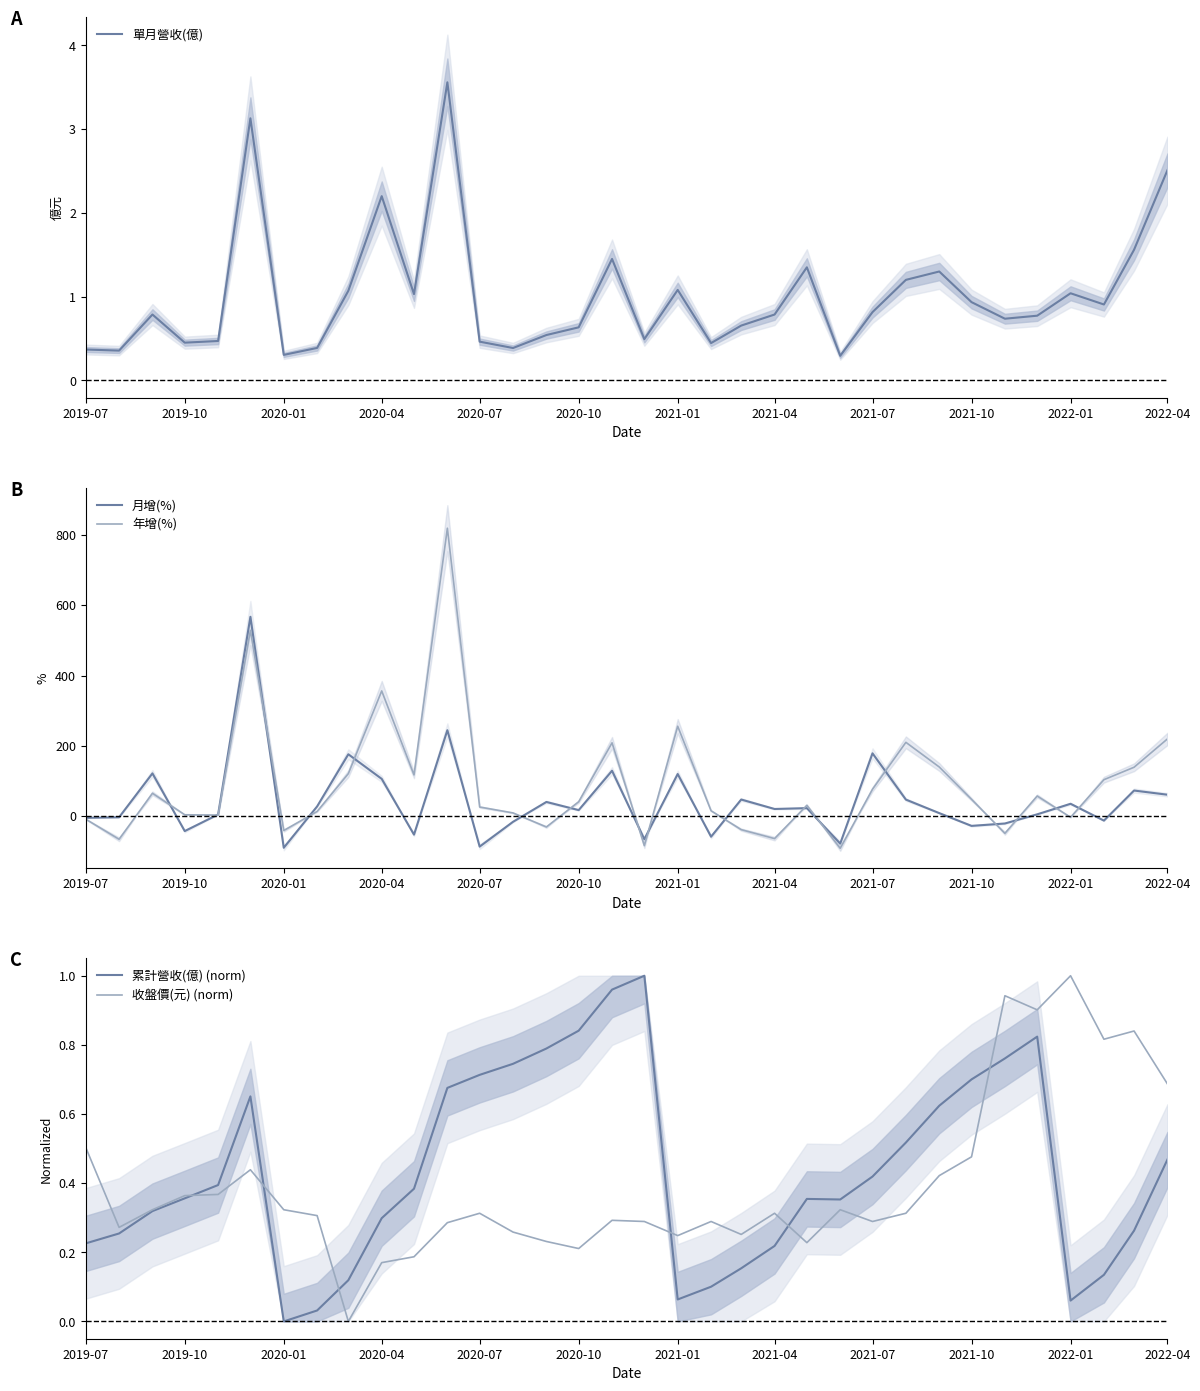

After their last crossing, which series has the higher values: 月增(%) or 單月營收(億)?

月增(%)